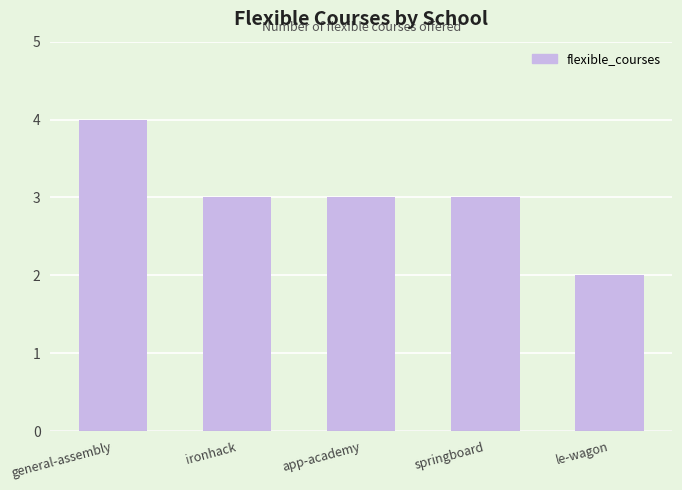

Reading left to right, list all the values displayed in this chart.

general-assembly=4	ironhack=3	app-academy=3	springboard=3	le-wagon=2